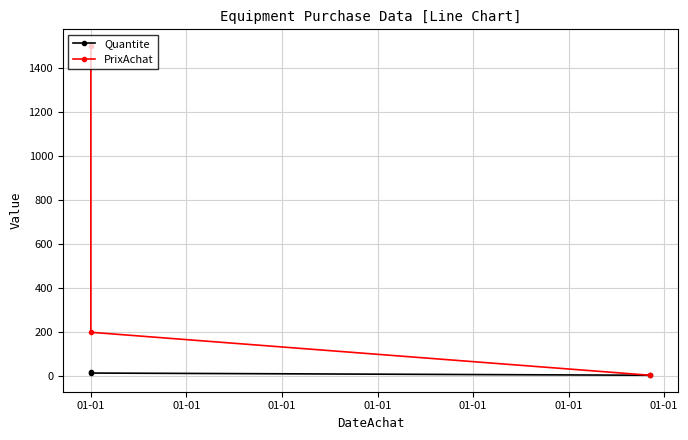

Is it true that Quantite equals 1 at 01-01?

False